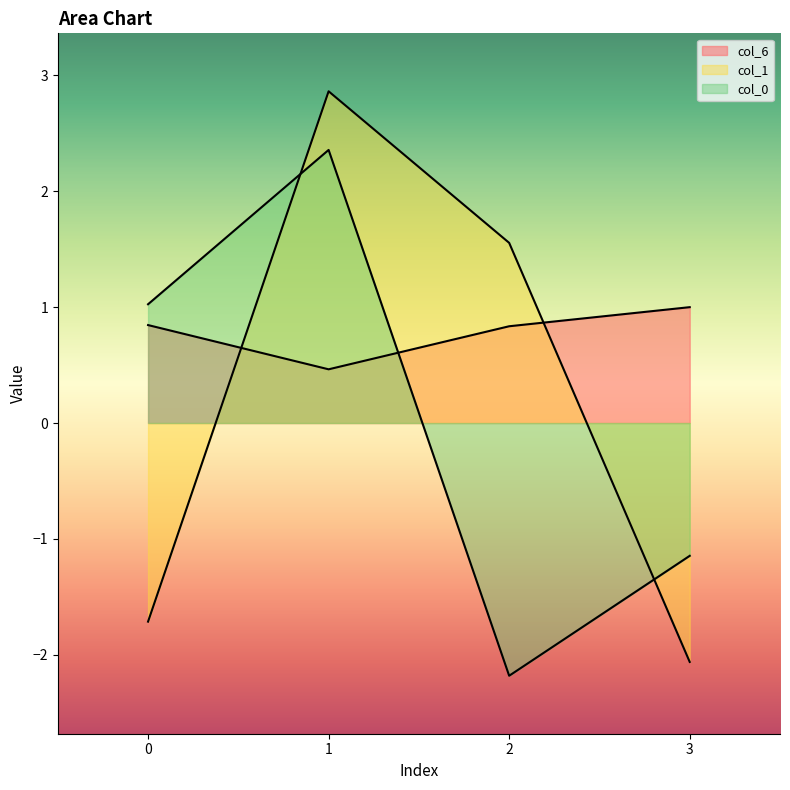

Which series has the largest total across all categories?

col_6